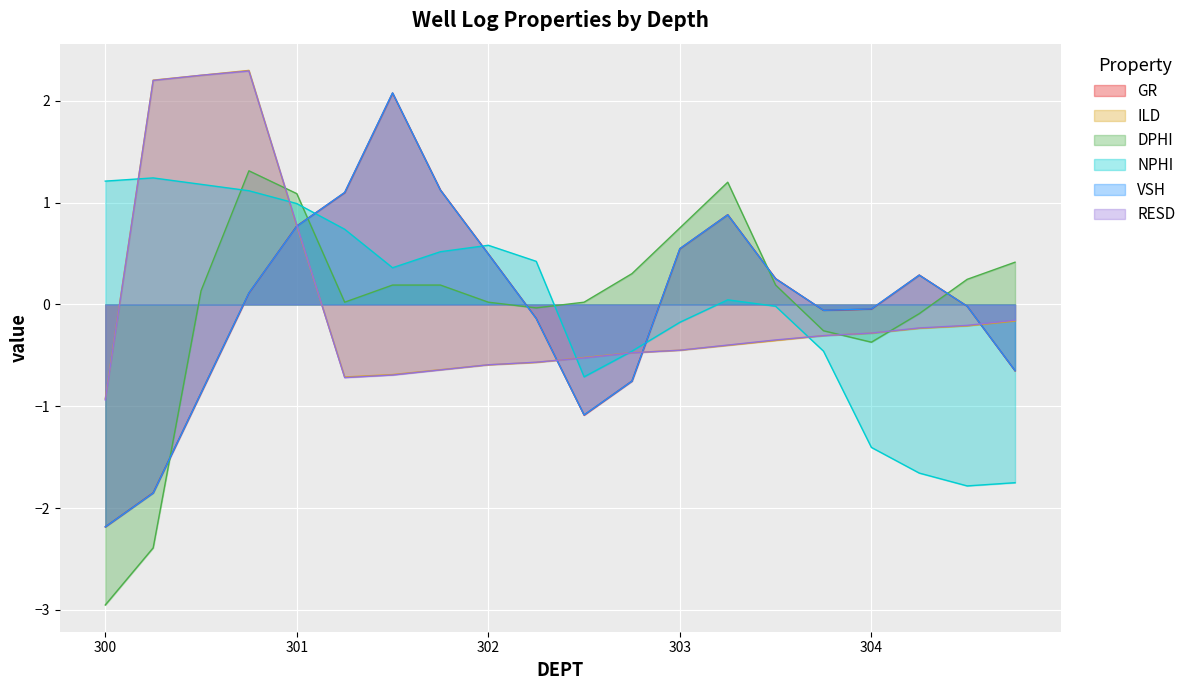

List the series in order of their peak value, highest first.

ILD, RESD, VSH, GR, DPHI, NPHI